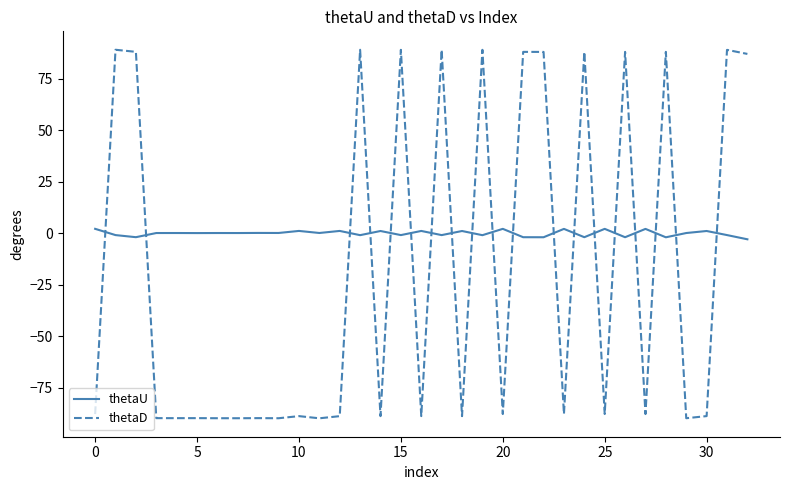

Which series has the widest spread of values?

thetaD